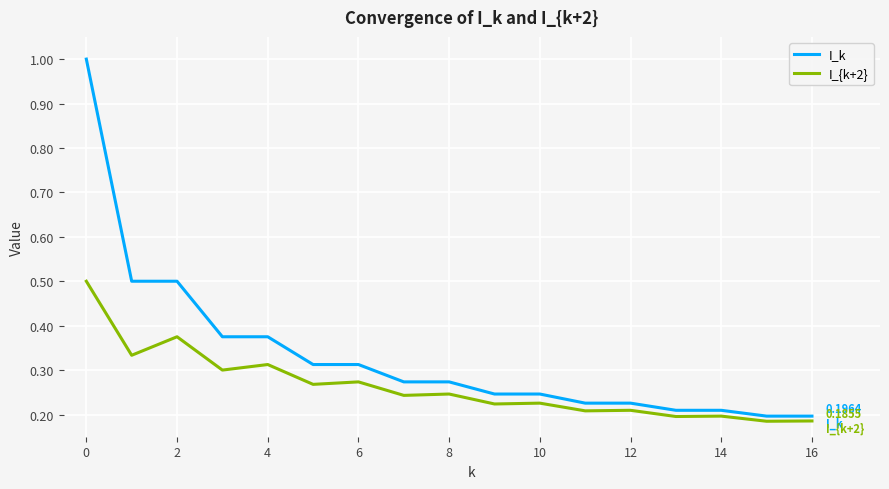

Which series has the largest total across all categories?

I_k